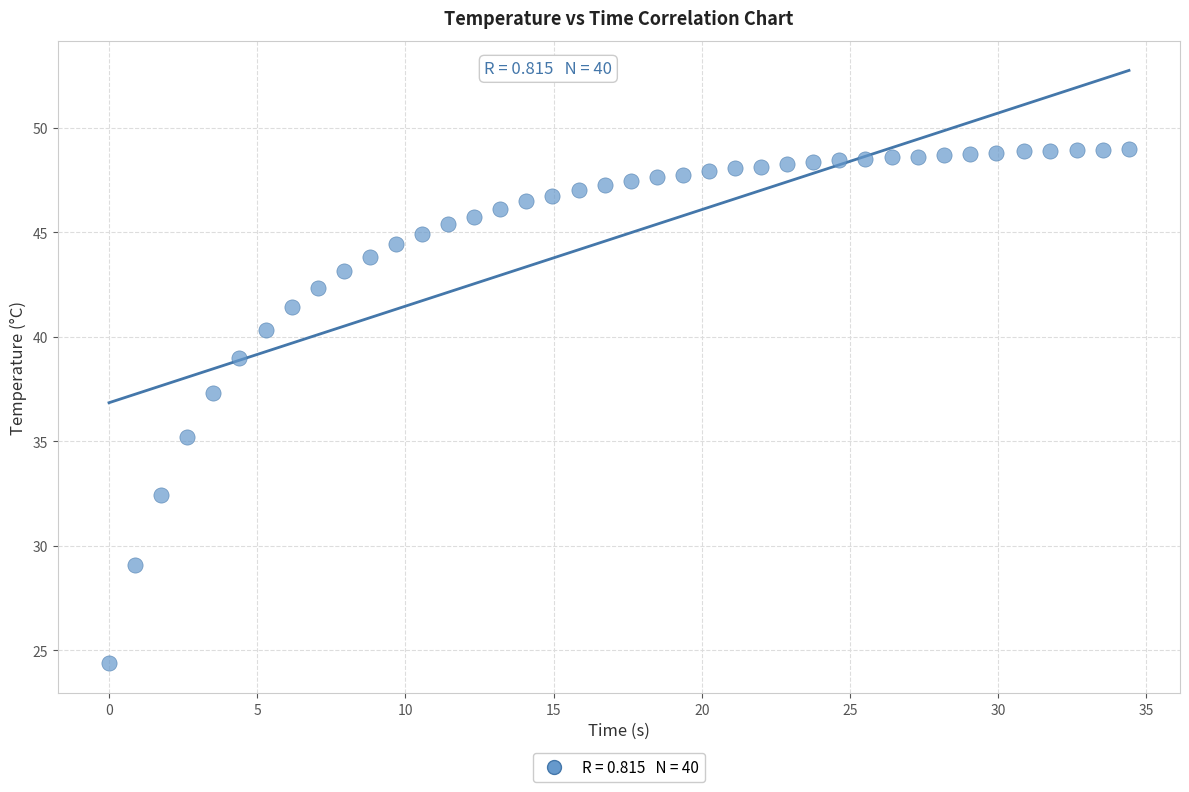

What Y value in the scatter plot is closest to 36?

35.2